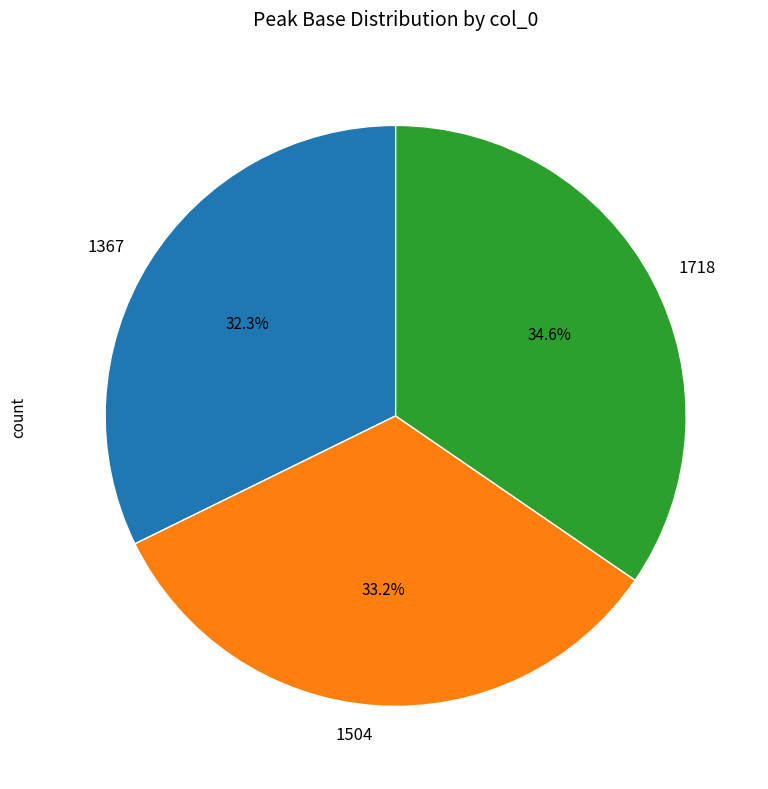

Does 1718 represent more than half of the total?

No